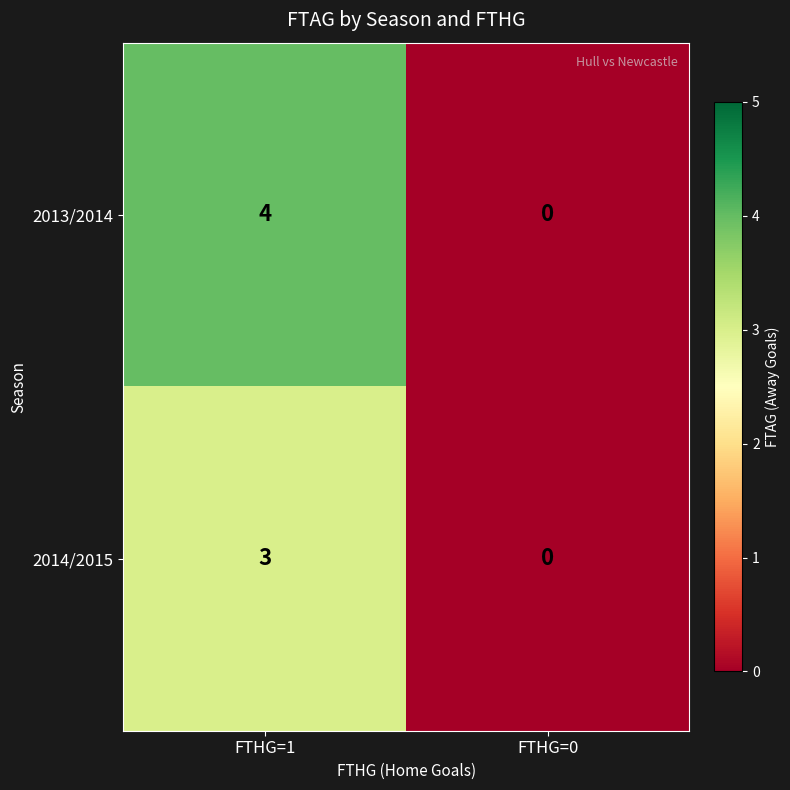

What is the spread (max minus min) of values at FTHG=1?

1